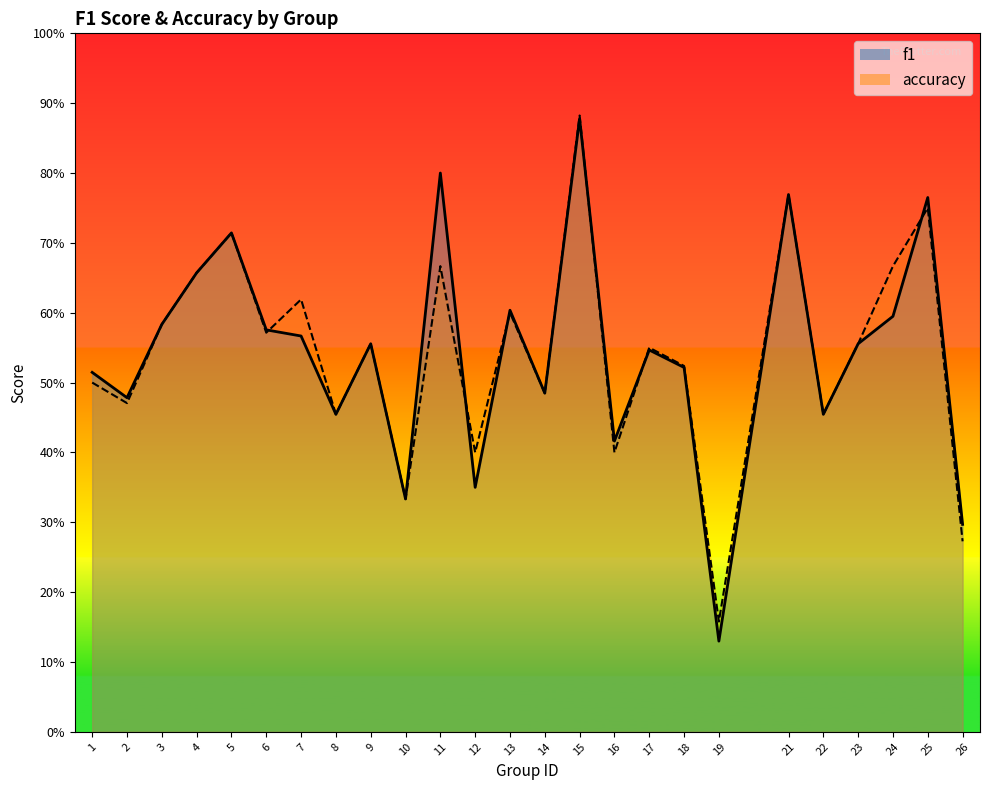

In accuracy, how many points are lower than both neighbors (excluding endpoints)?

9